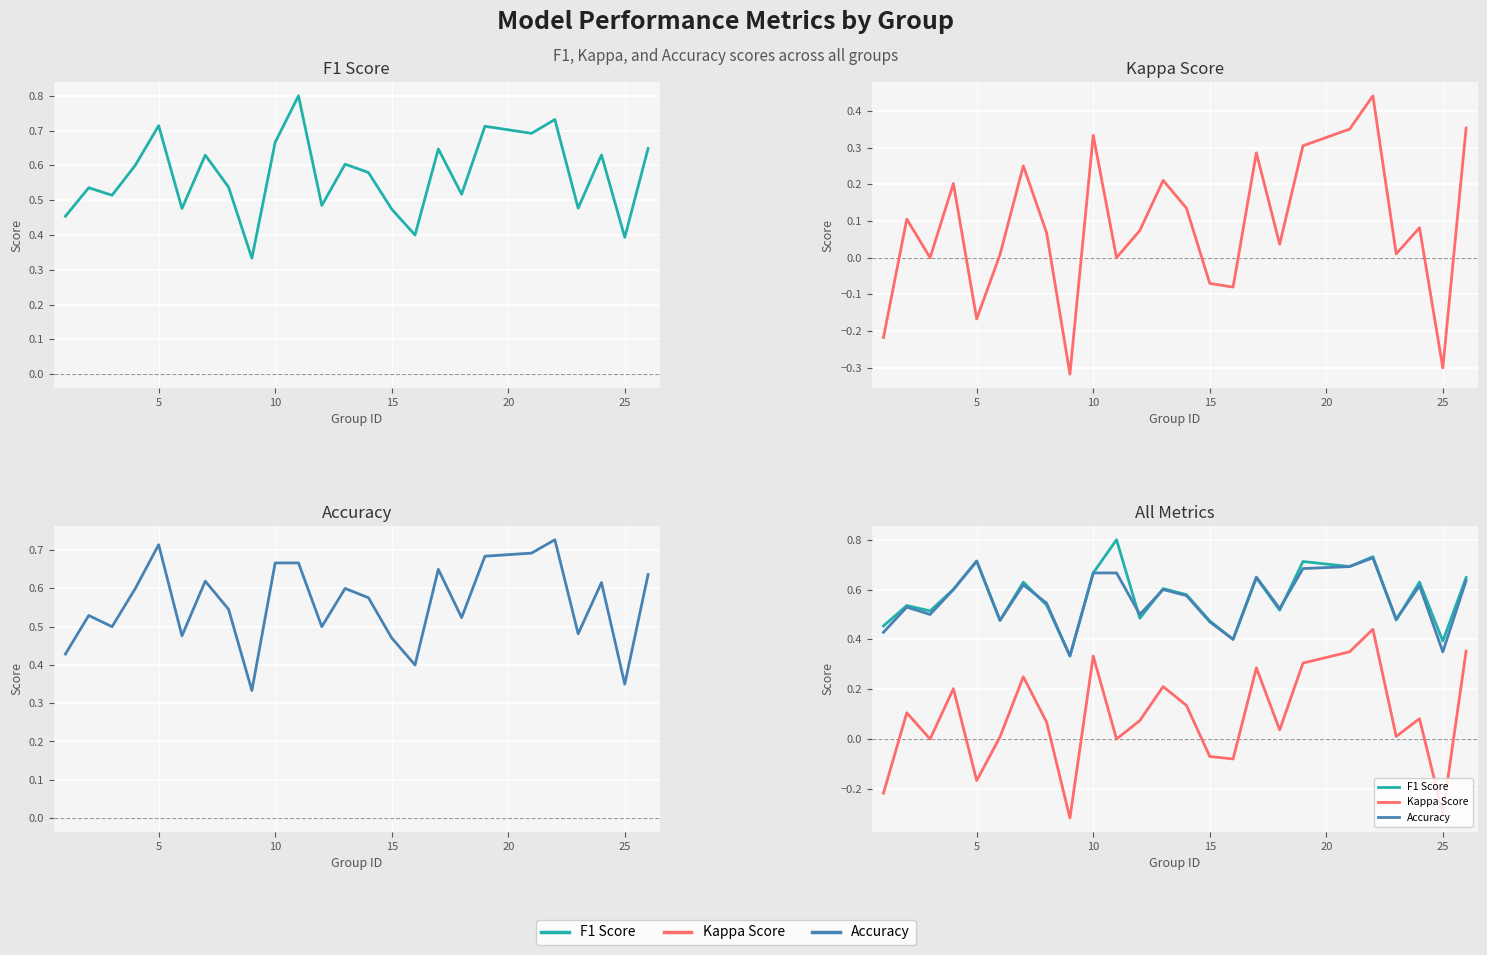

The value of Accuracy at 16 is 0.4. True or false?

False